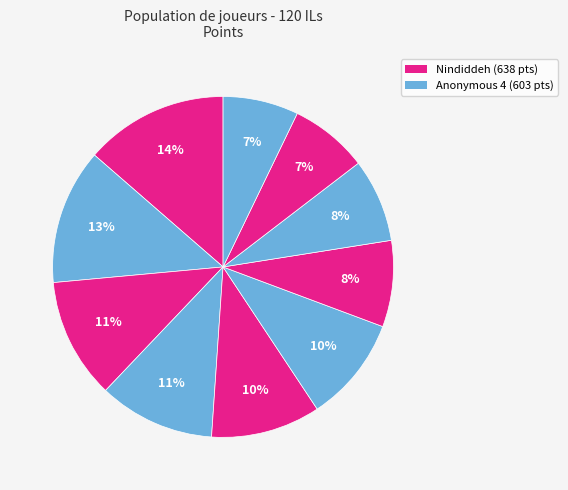

How many slices are in this pie chart?

10